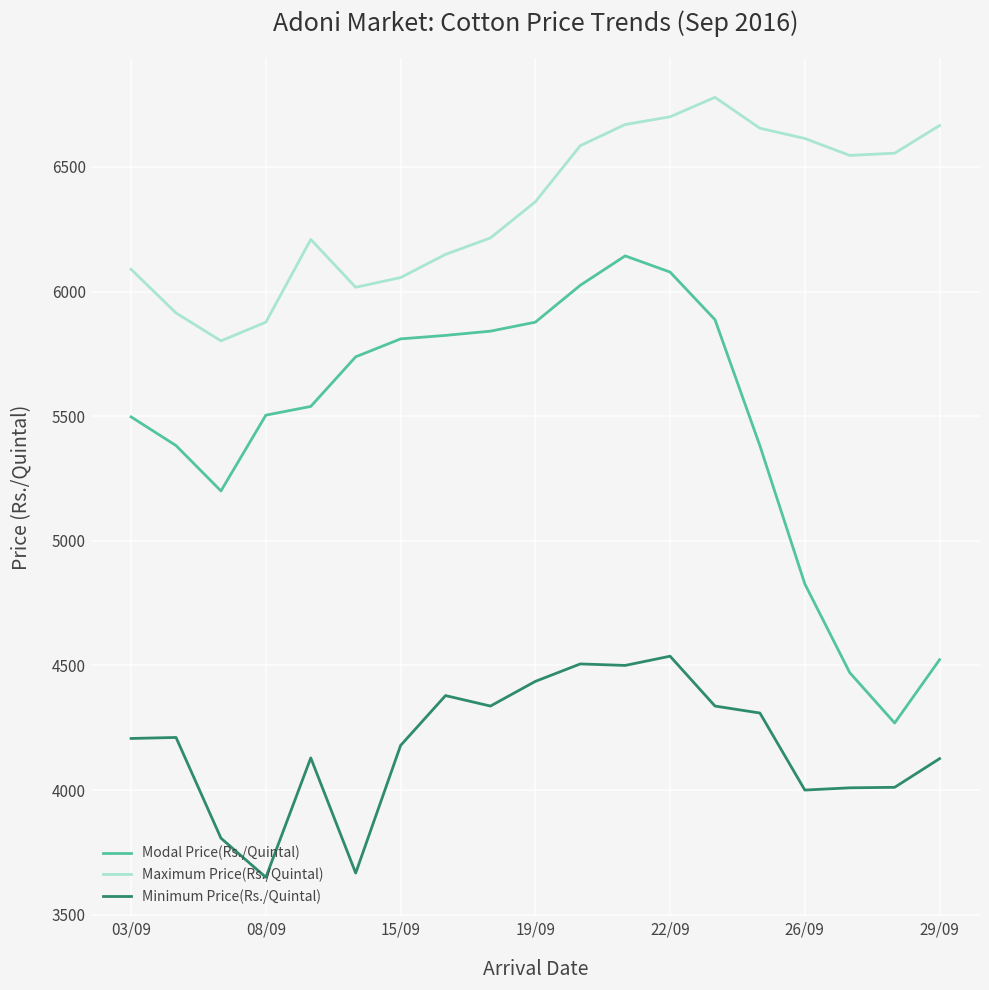

In Maximum Price(Rs./Quintal), how many points are lower than both neighbors (excluding endpoints)?

3